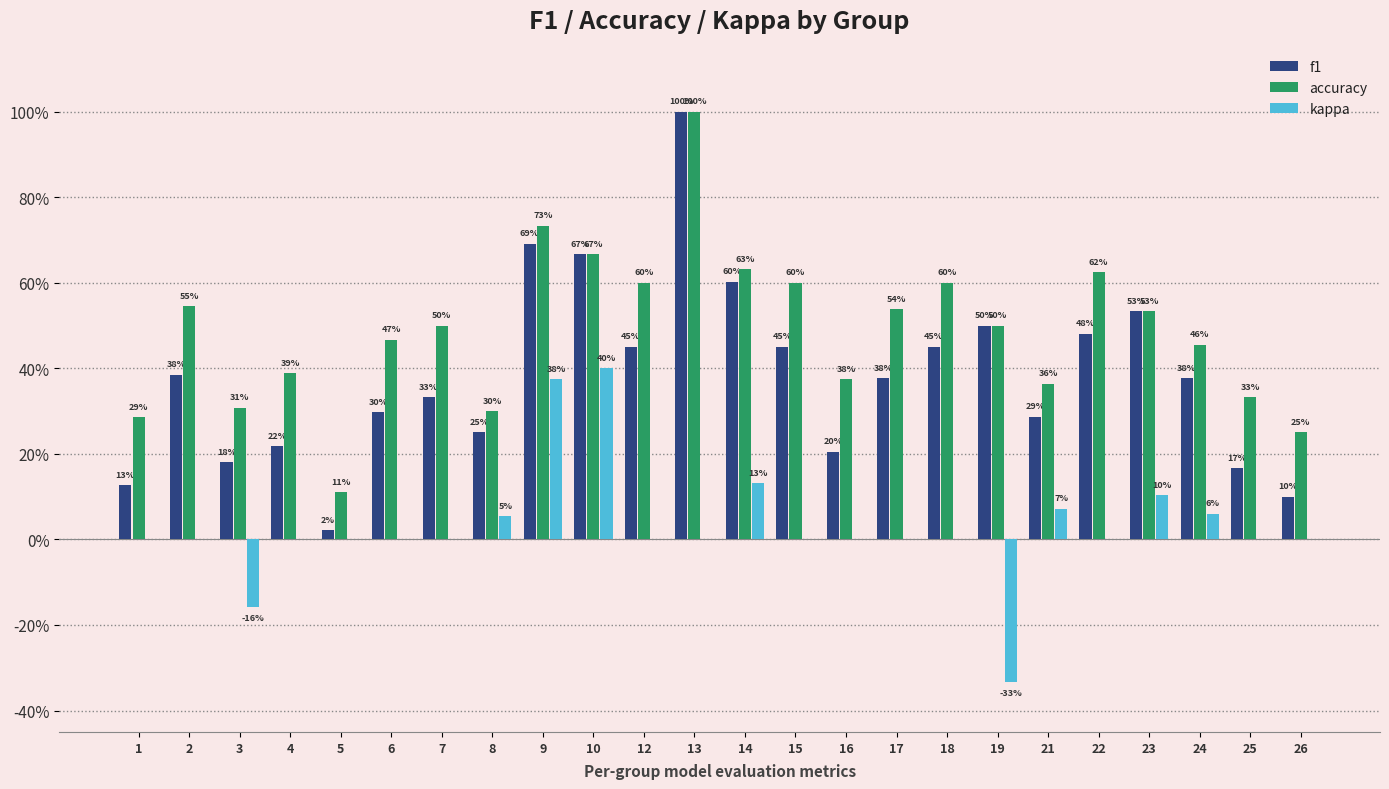

What is the maximum value for accuracy?

1.0